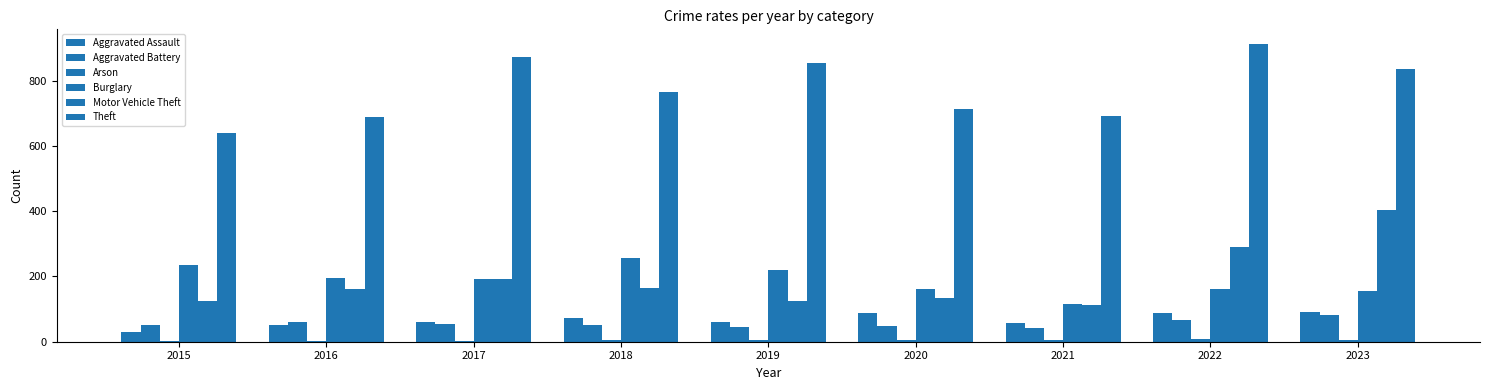

How many categories are shown in the chart?

9